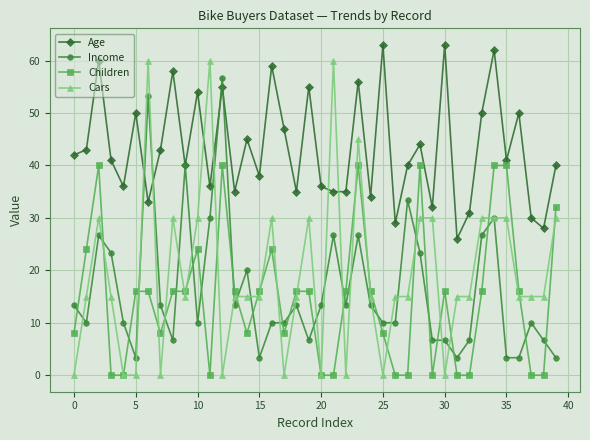

What is the highest value of the Age series?

63.0